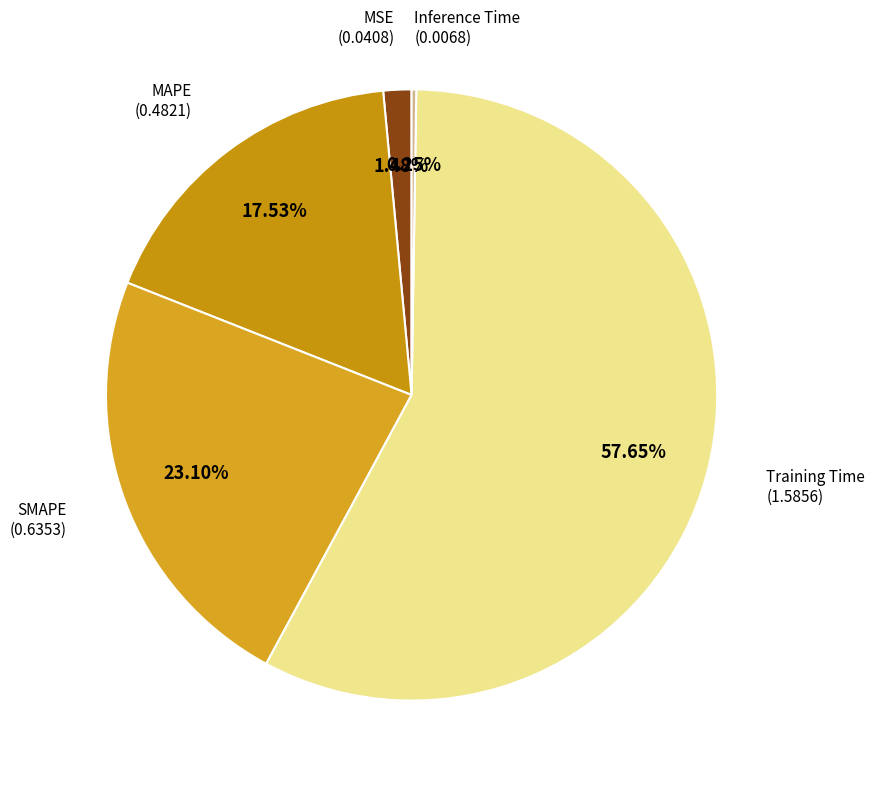

How many segments does this pie chart have?

5